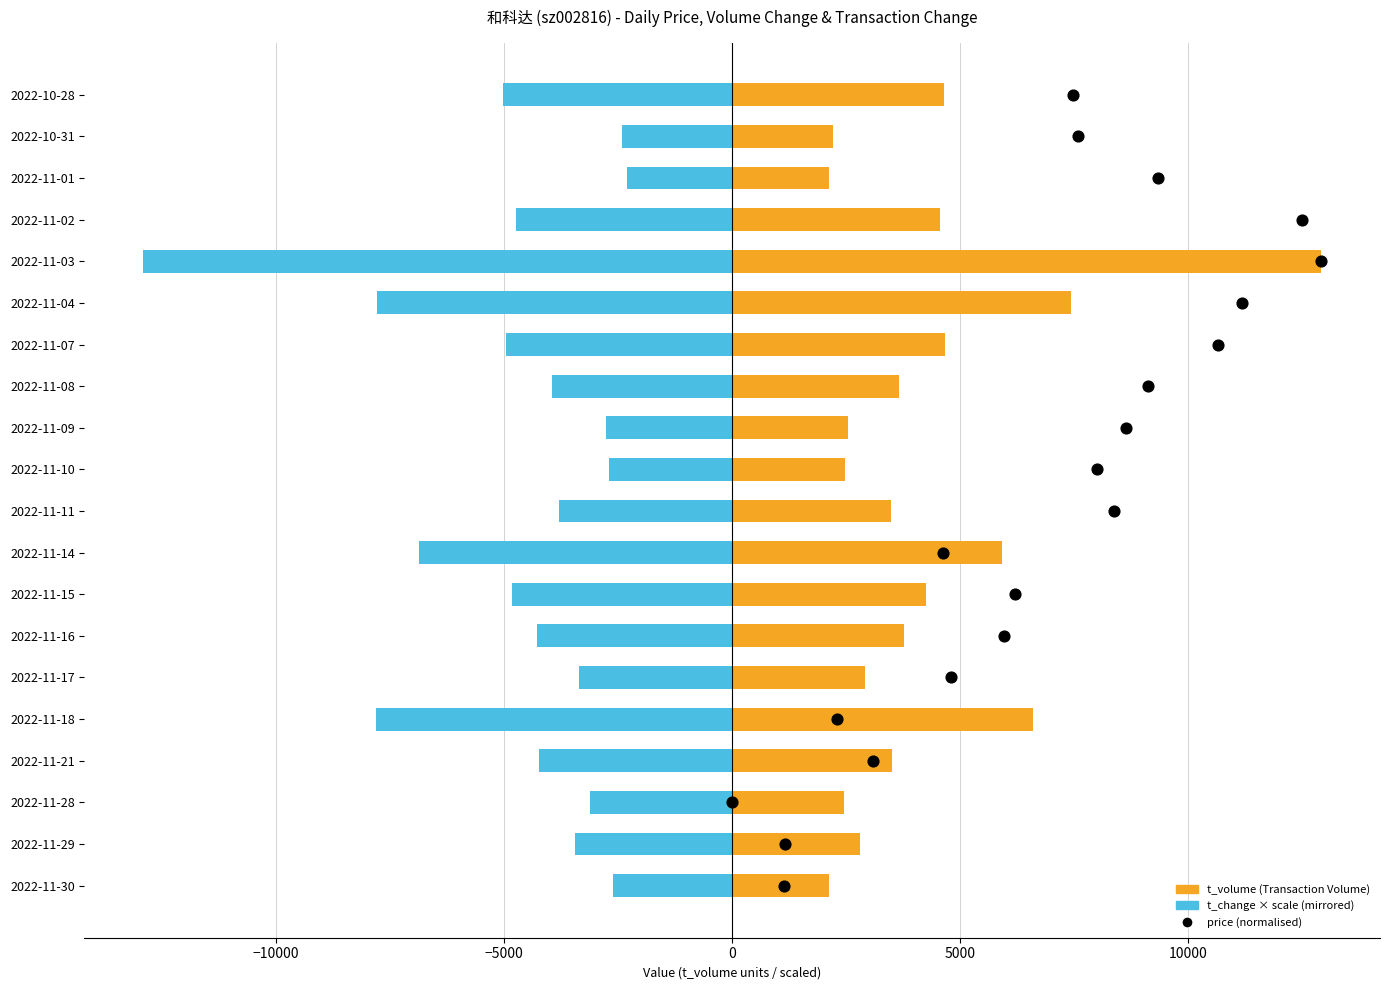

Which series reaches the minimum Y coordinate?

t_change (scaled, mirrored)